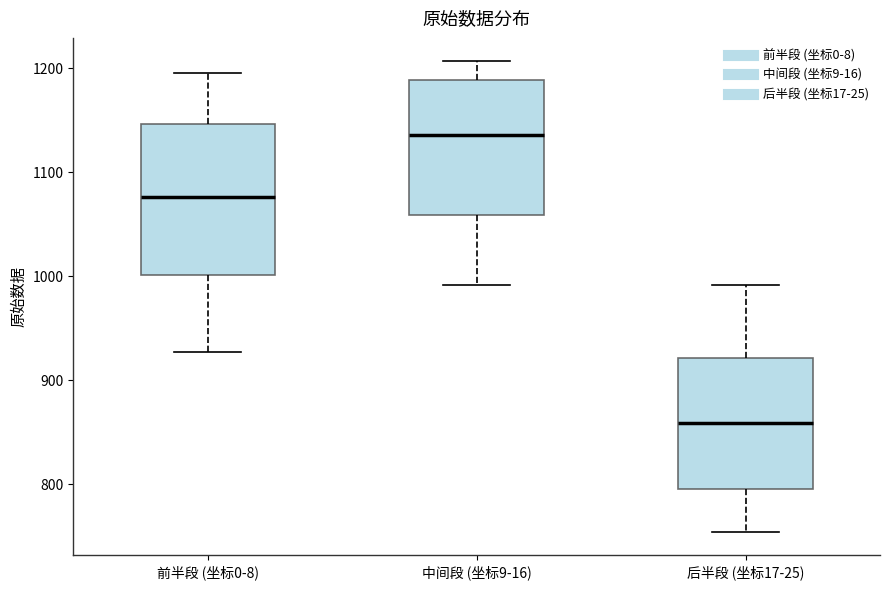

Which box has the lowest median line?

后半段 (坐标17-25)